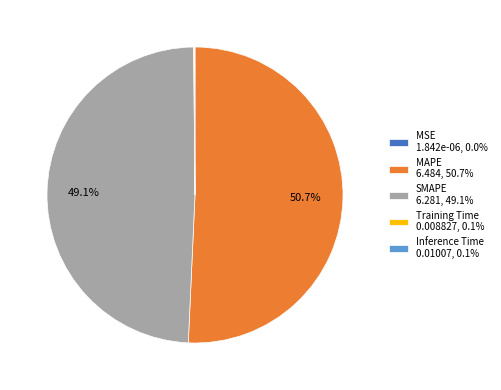

Is there any slice that represents more than half of the pie?

Yes